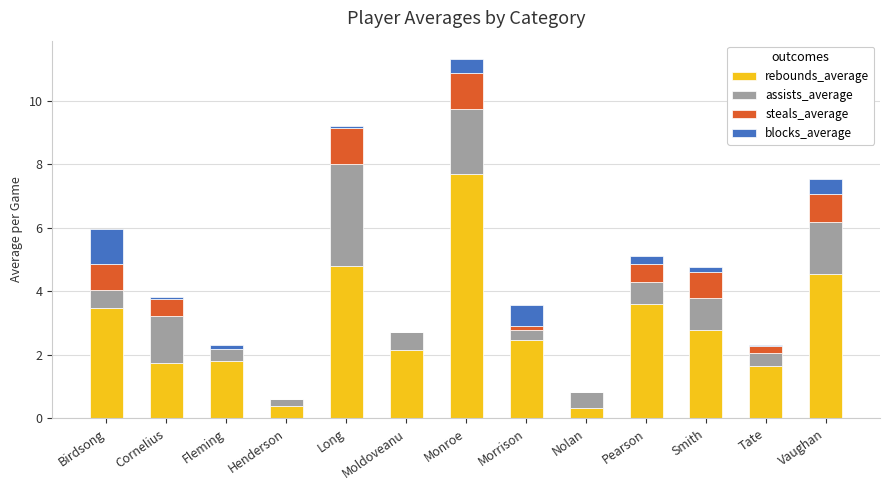

The value of rebounds_average at Henderson is 0.4. True or false?

True